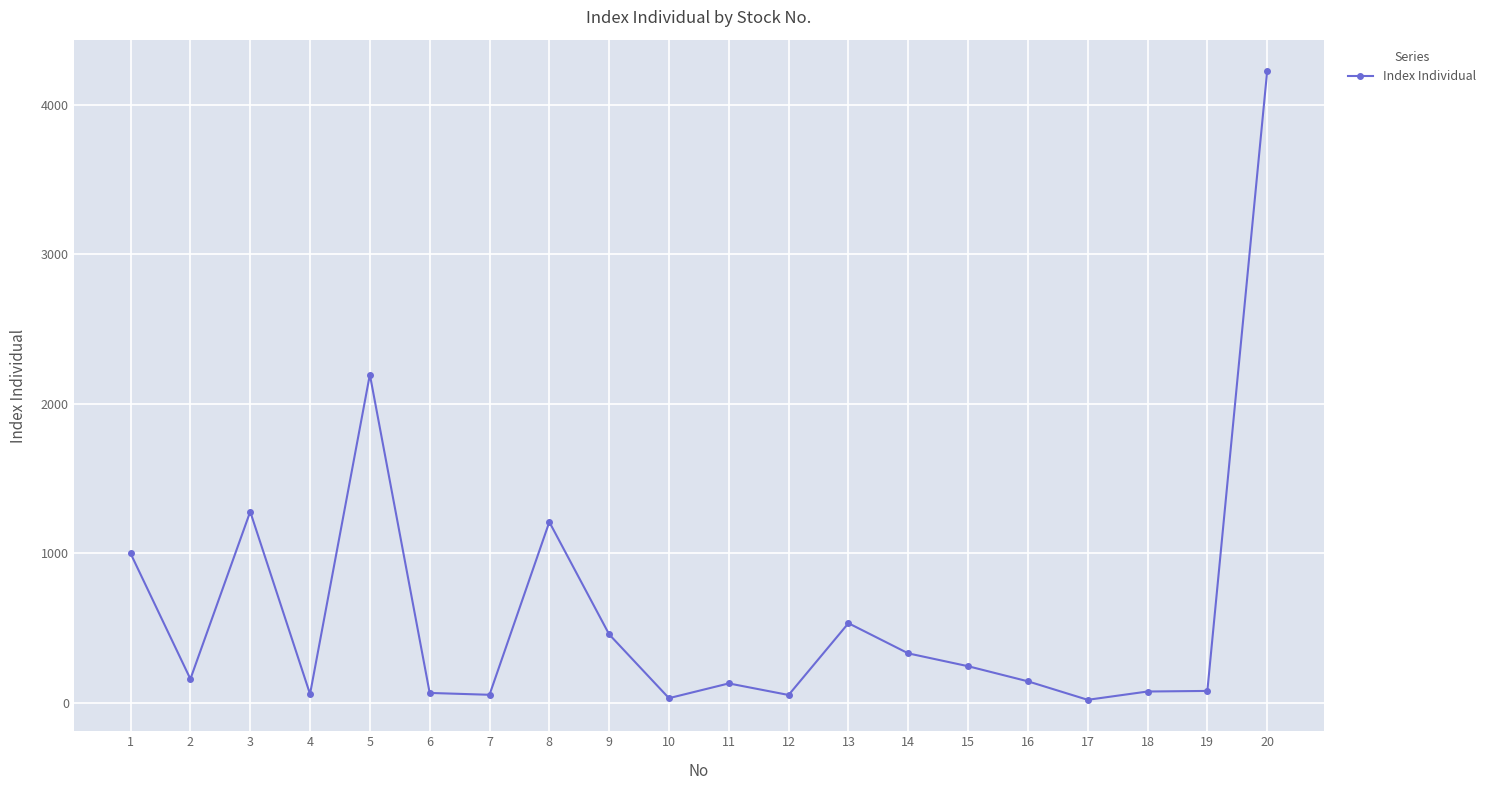

At which category does the data reach its first local peak?

3